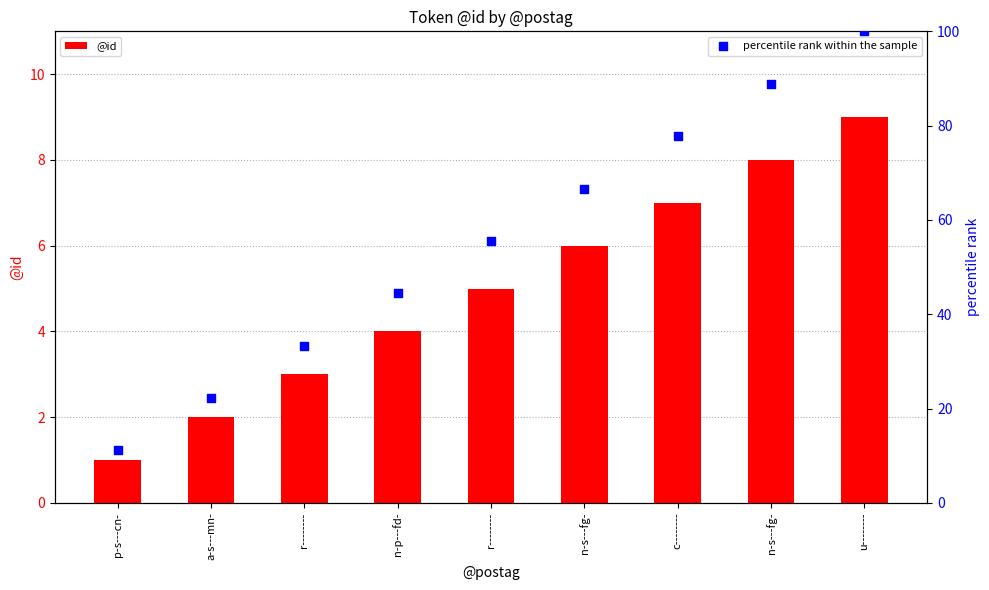

What are all the series names shown in the legend?

@id, percentile rank within the sample